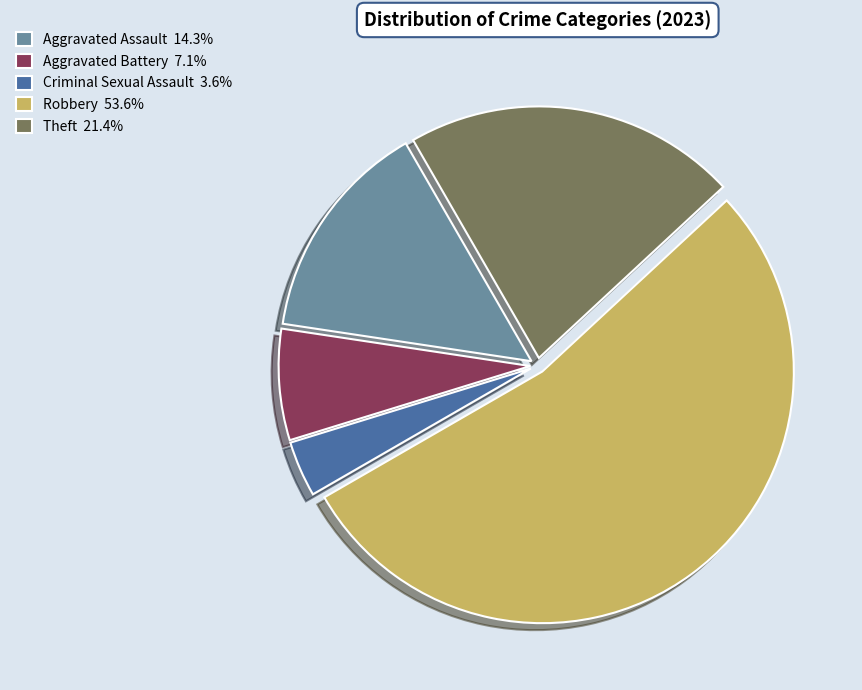

Combined, do Aggravated Battery 7.1% and Criminal Sexual Assault 3.6% account for over 50%?

No